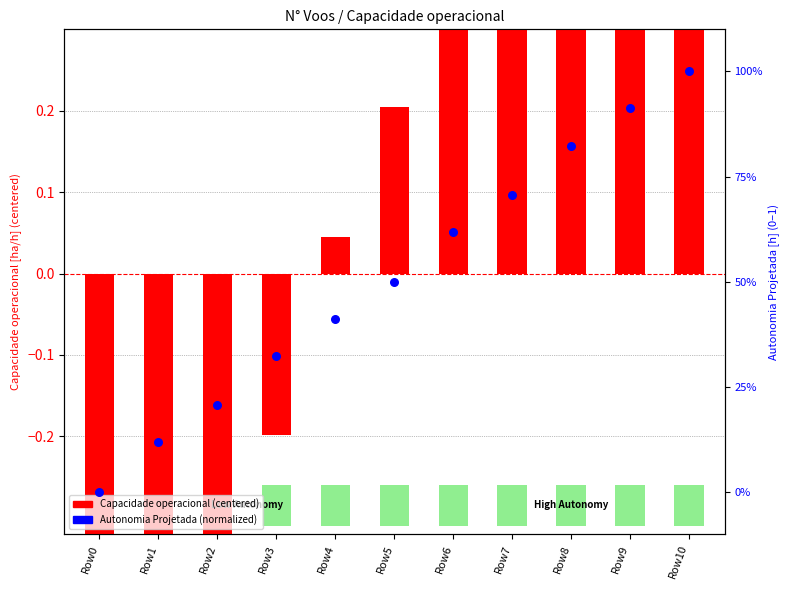

Which series contains the lowest Y value?

Capacidade operacional (centered)